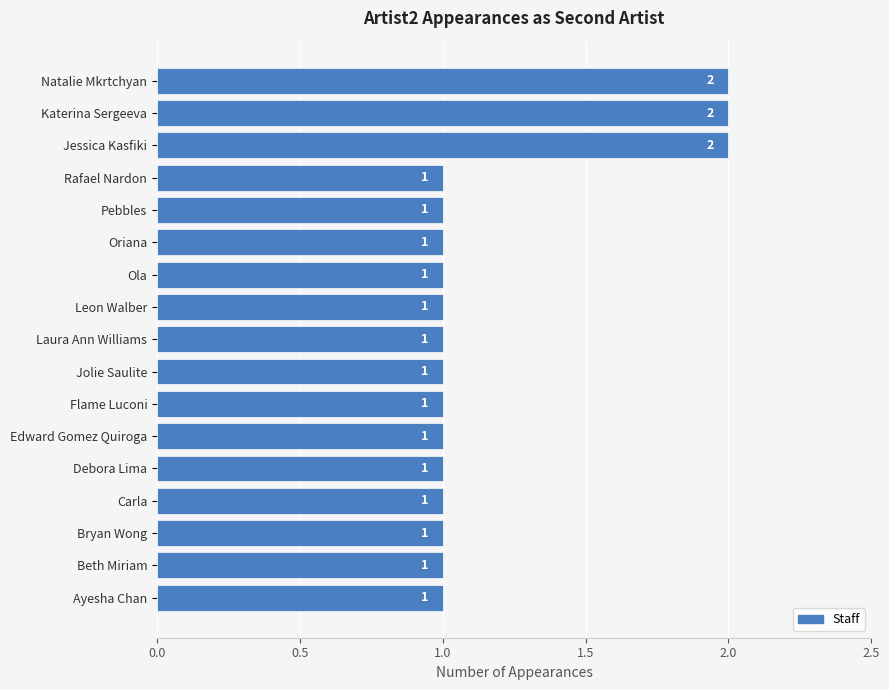

The chart shows a value of 1 at Flame Luconi. True or false?

True